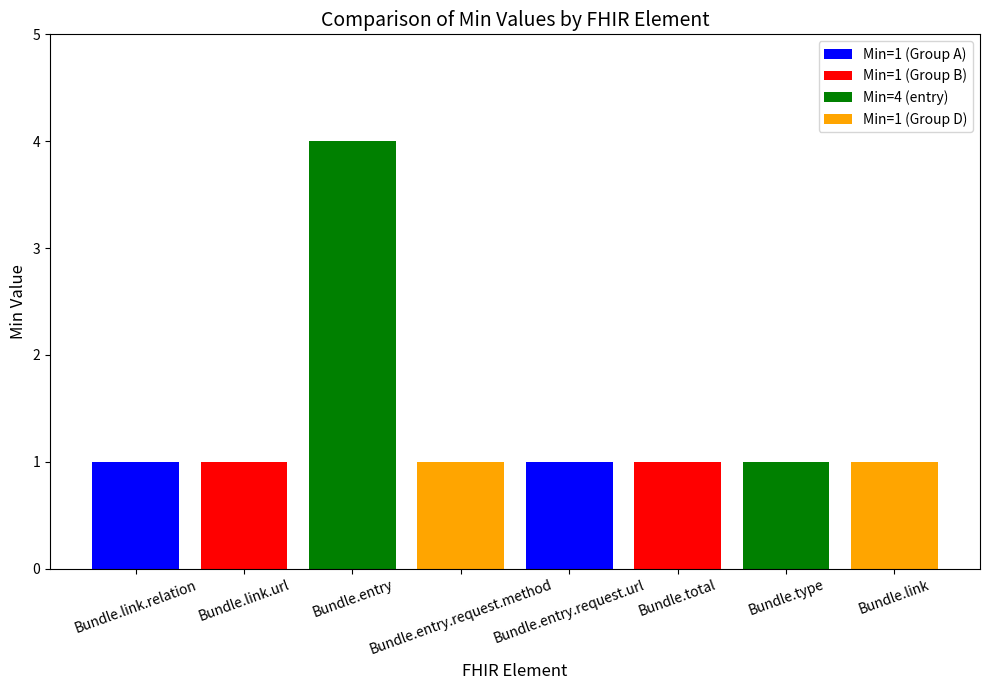

Which category has the highest value across all series?

Bundle.entry